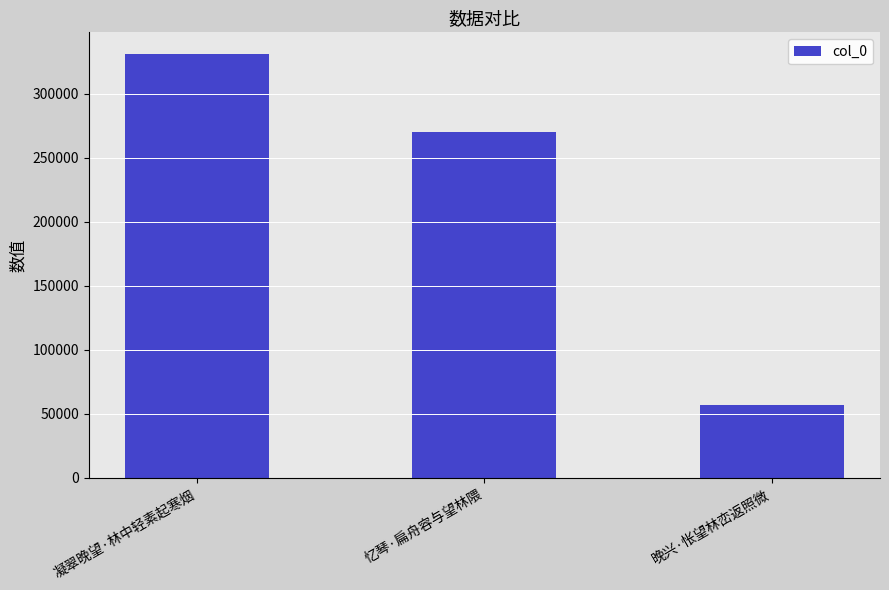

Reading left to right, transcribe all the data shown in this chart.

凝翠晚望·林中轻素起寒烟=331526	忆琴·扁舟容与望林隈=270457	晚兴·怅望林峦返照微=56704